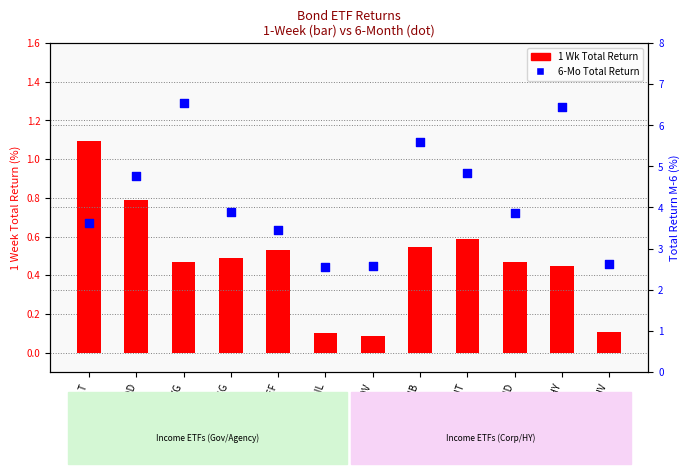

Which series contains the highest Y value?

M-6 Return